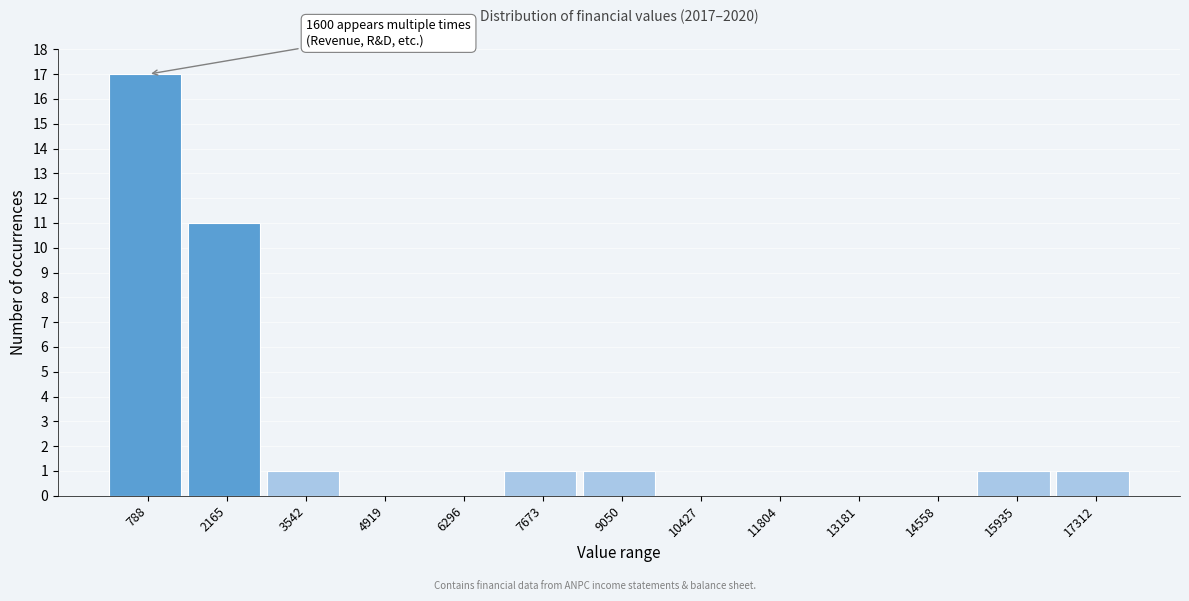

Over which range of the x-axis is the bar tallest?

200 to 1400